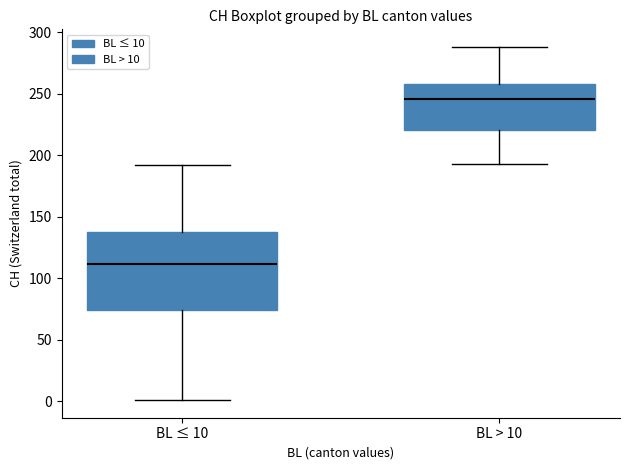

Reading left to right, read every box against the y-axis: the position of its median line, the range the box covers, and the ends of its whiskers. The values are not printed on the chart, so give them approximately, as read against the axis.

BL ≤ 10: median 110, box 75 to 135, whiskers 0 to 190
BL > 10: median 245, box 220 to 260, whiskers 195 to 290